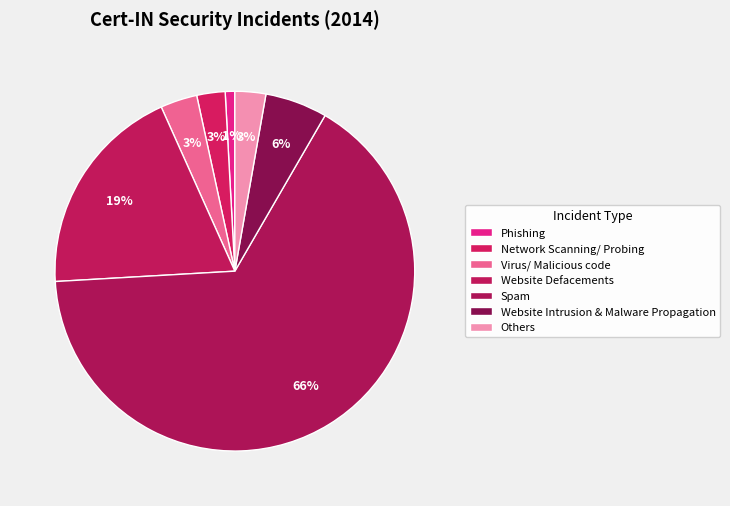

Count the number of slices in the pie.

7